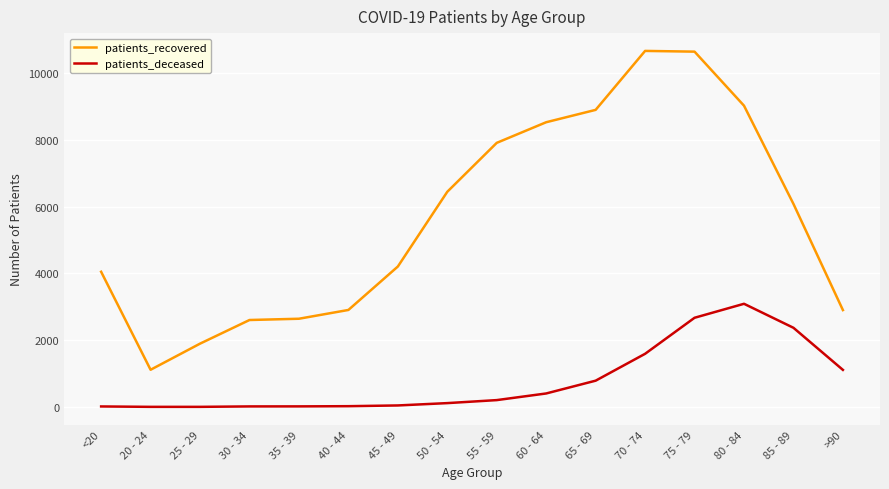

What is the minimum value for patients_recovered?

1114